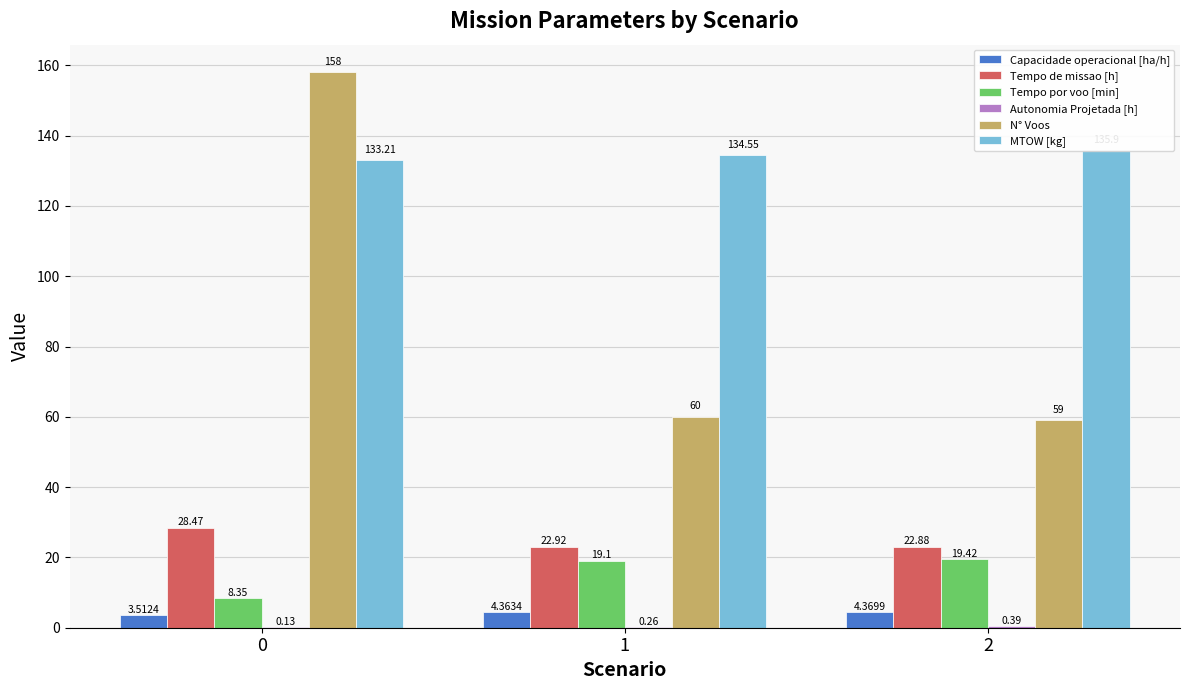

What is the value of the MTOW [kg] bar at the 1st from the left?

133.2